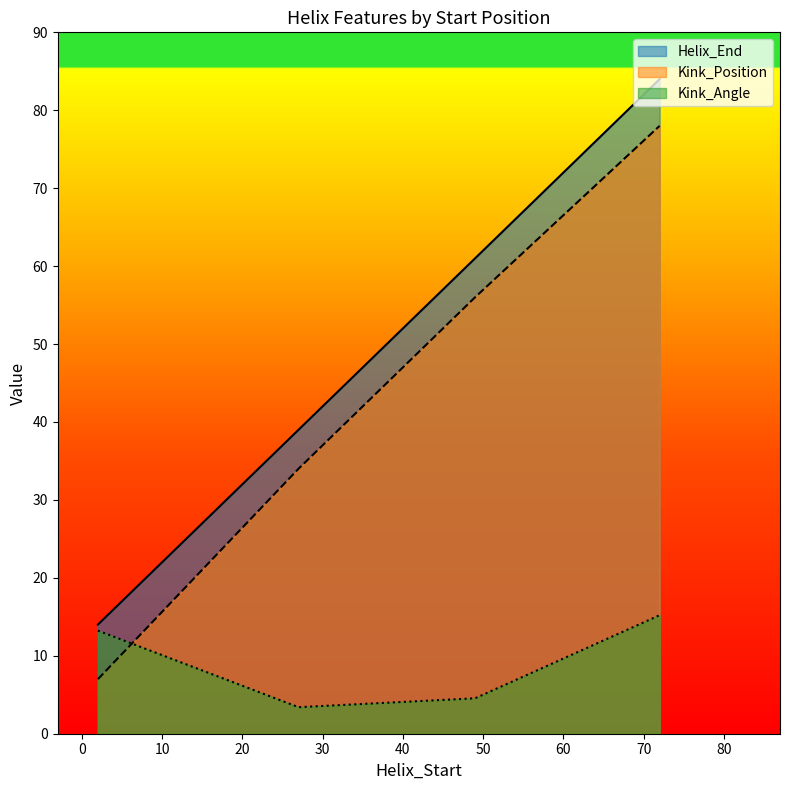

What are all the series names shown in the legend?

Helix_End, Kink_Position, Kink_Angle